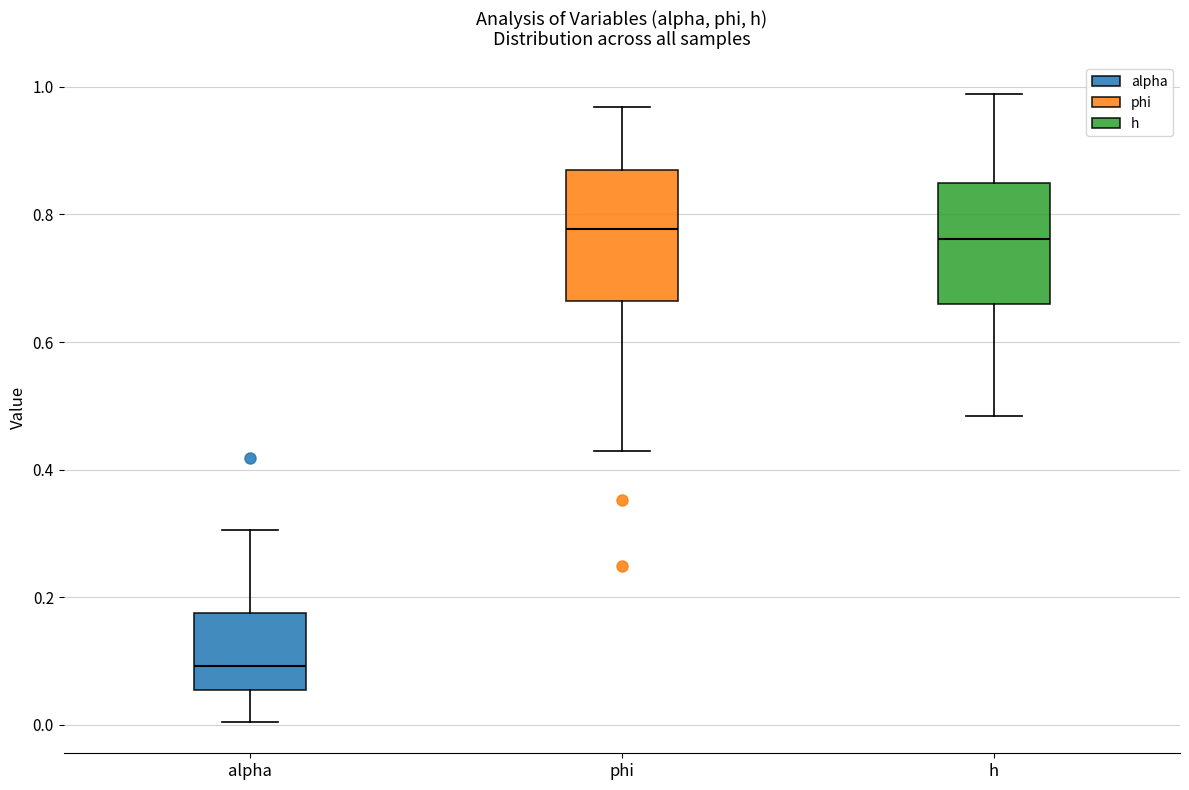

Reading left to right, transcribe this box plot: for each box, give where its median line is, the range the box spans, and where its two whiskers end, as read against the y-axis. The values are not printed on the chart, so give them approximately, as read against the axis.

alpha: median 0.10, box 0.06 to 0.18, whiskers 0.00 to 0.30
phi: median 0.78, box 0.66 to 0.86, whiskers 0.42 to 0.96
h: median 0.76, box 0.66 to 0.84, whiskers 0.48 to 0.98